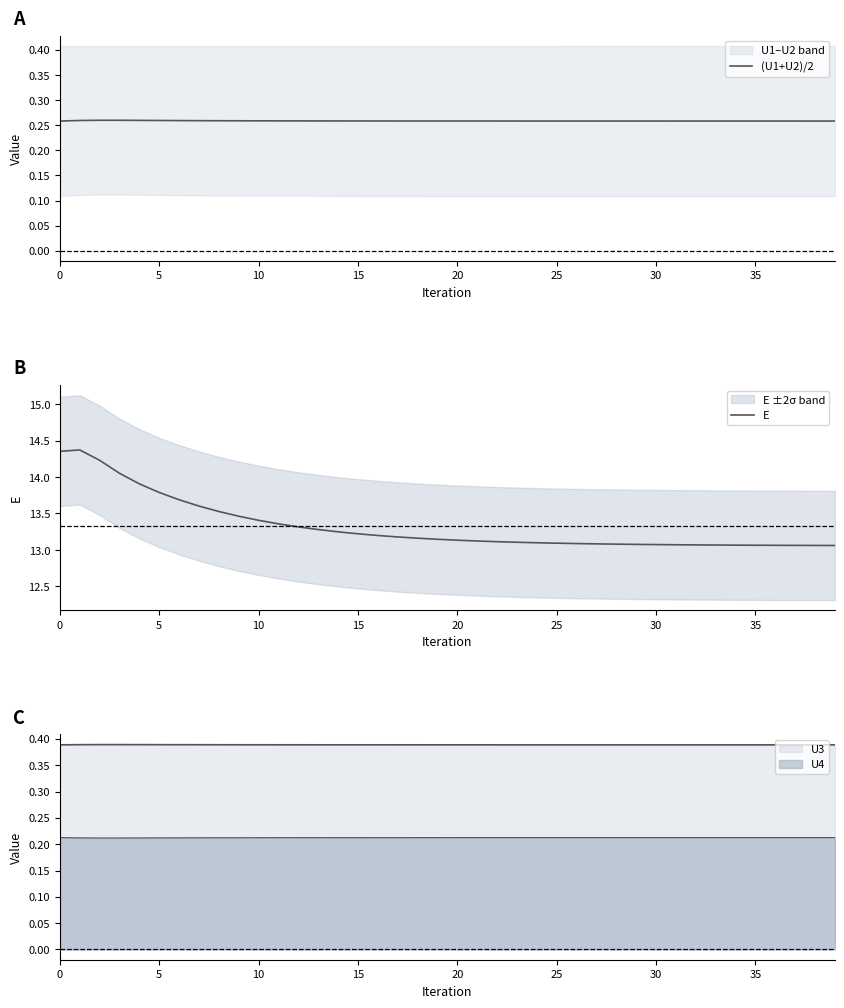

What is the total value across all series at 11?

13.6